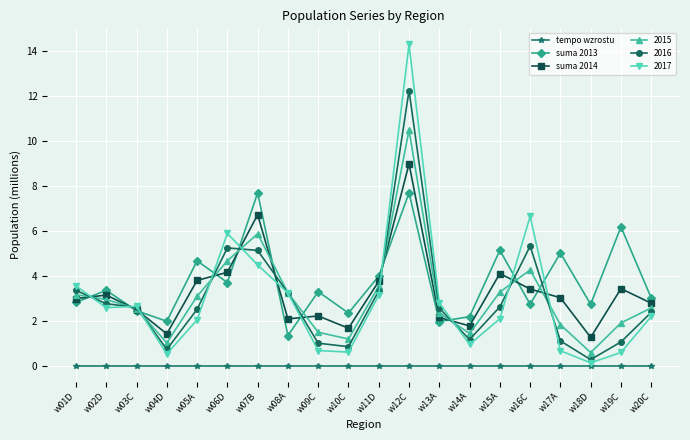

At w10C, list the series in order from smallest to largest.

tempo wzrostu, 2017, 2016, 2015, suma 2014, suma 2013